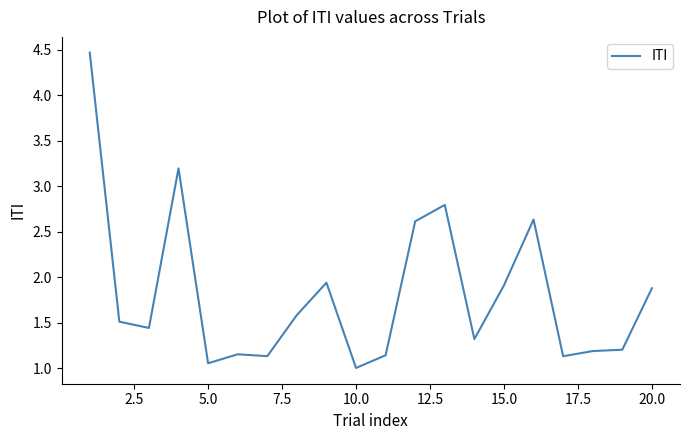

What is the maximum value shown in the chart?

4.5